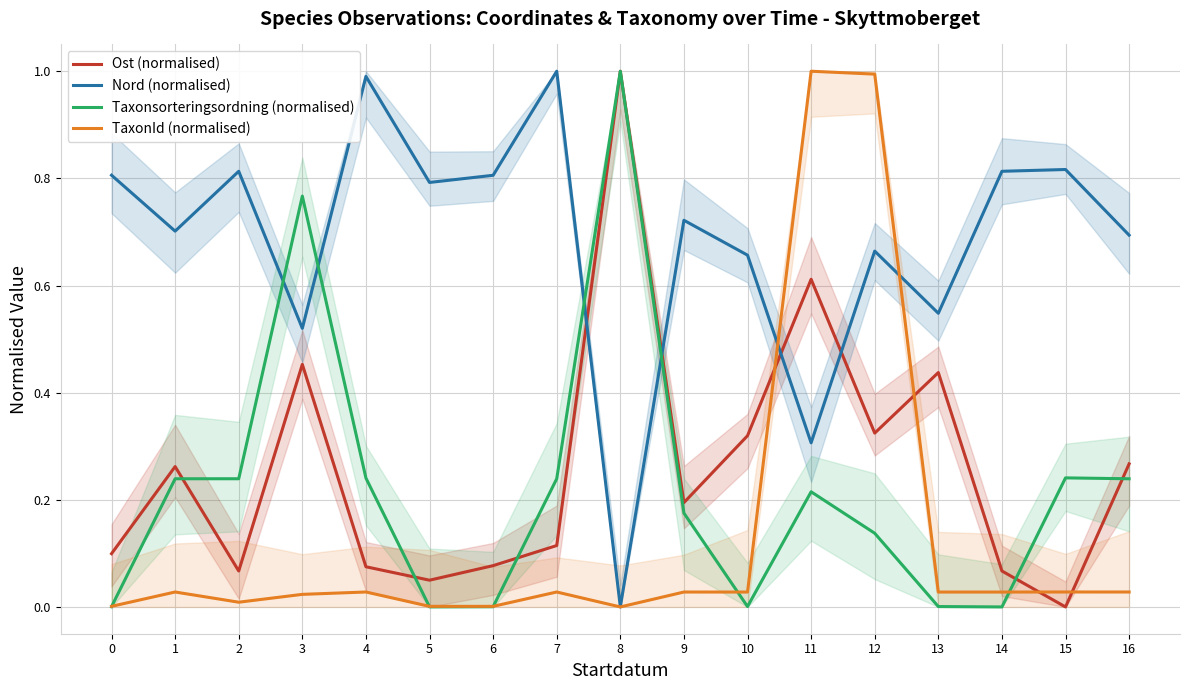

What is the value of the Taxonsorteringsordning (normalised) point at the 12th from the left?

0.2